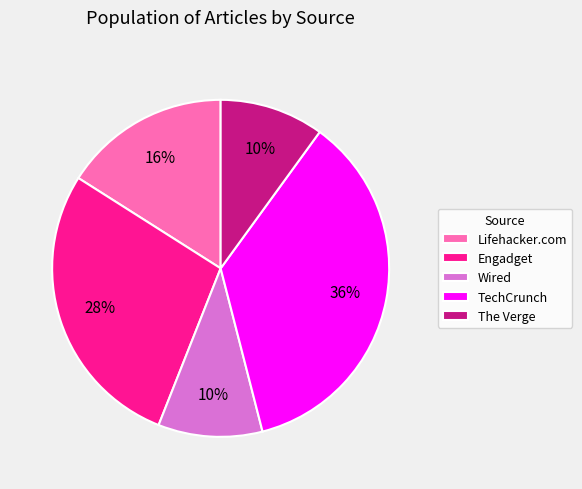

Count the number of slices in the pie.

5